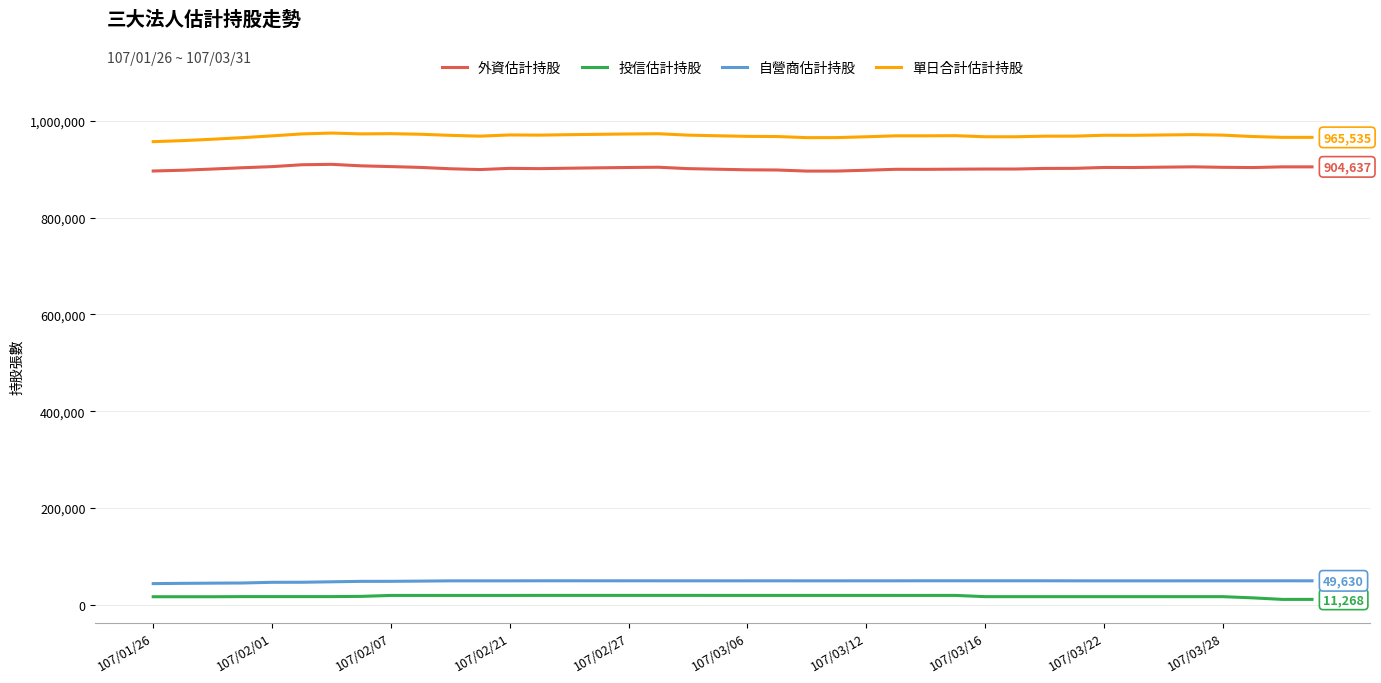

Count the number of categories in the chart.

40